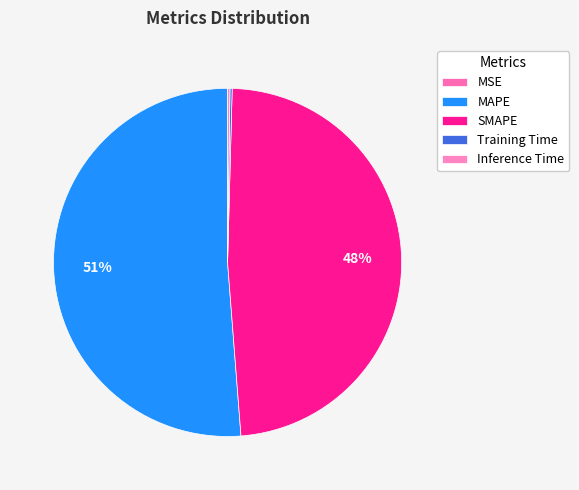

What portion of the pie excludes MSE?

100.0%